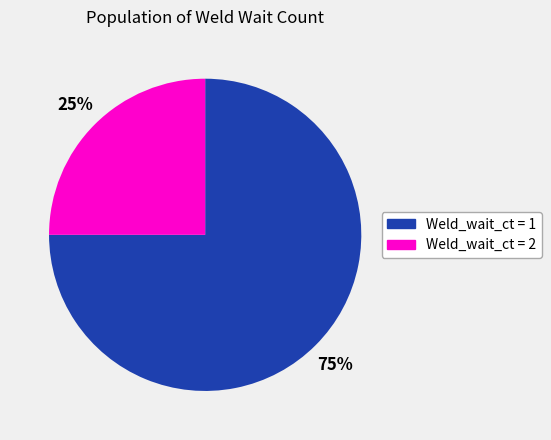

How many slices are in this pie chart?

2